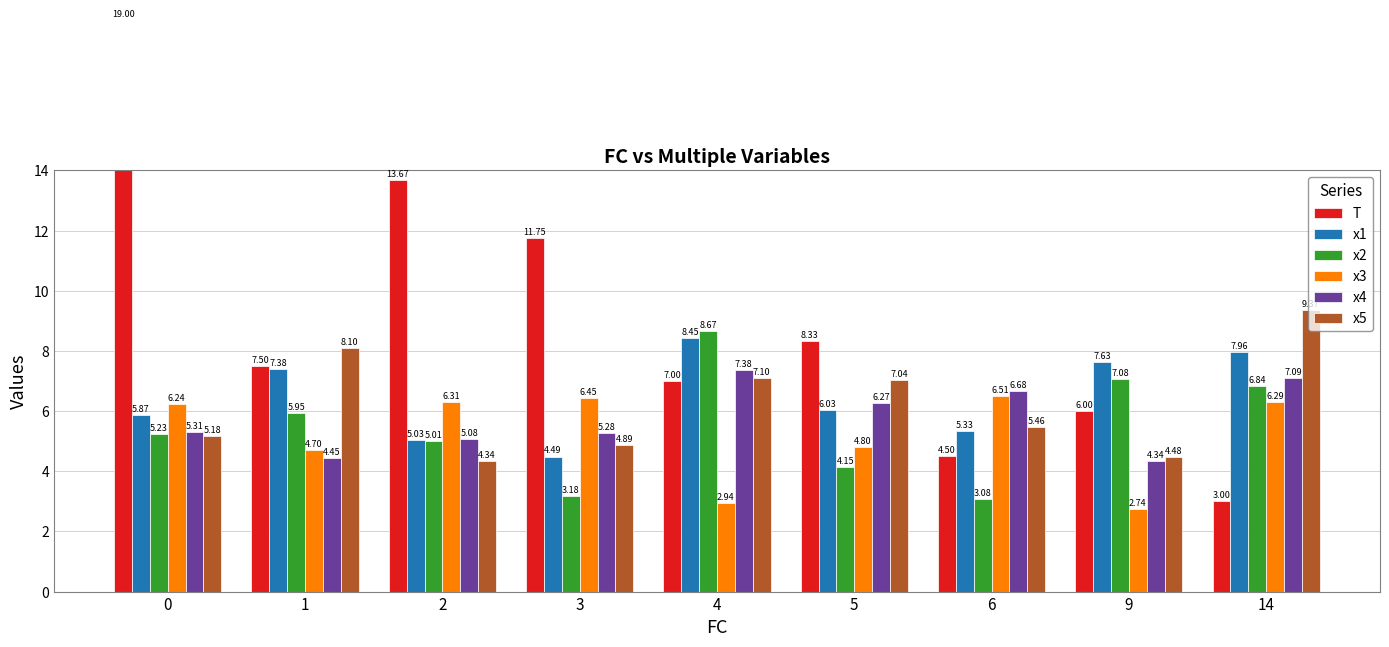

How many bars are there in each group?

6